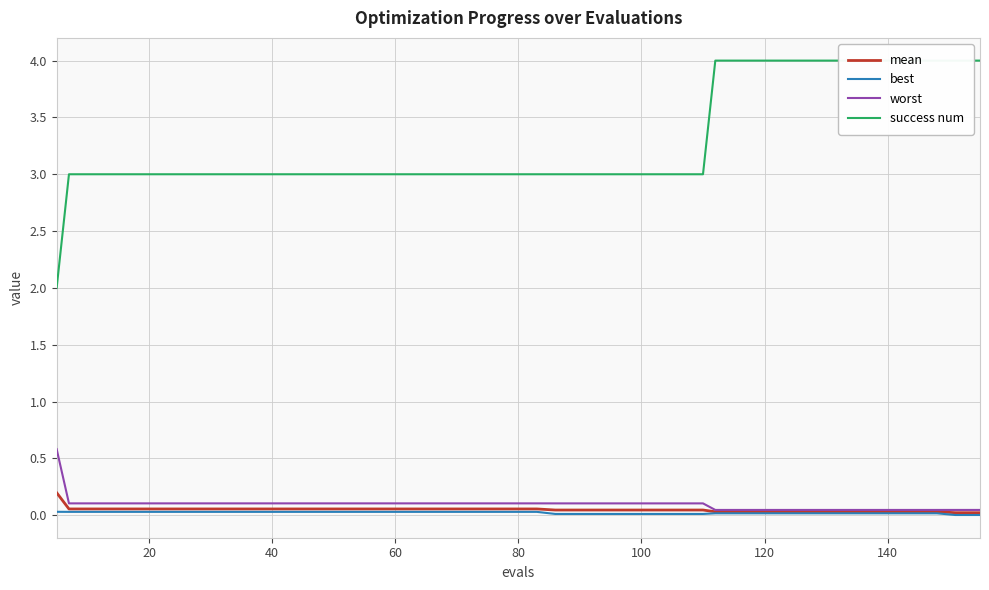

How many lines are shown in the chart?

4